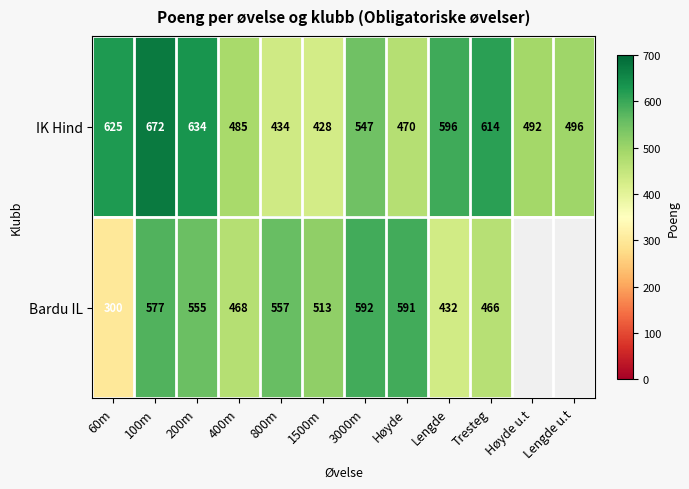

What is the difference between the highest and lowest values at Tresteg?

148